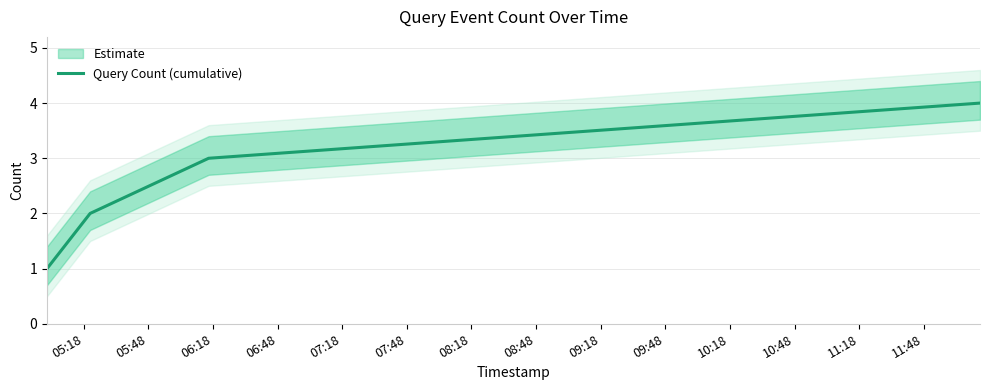

What is the maximum value for Query Count (cumulative)?

4